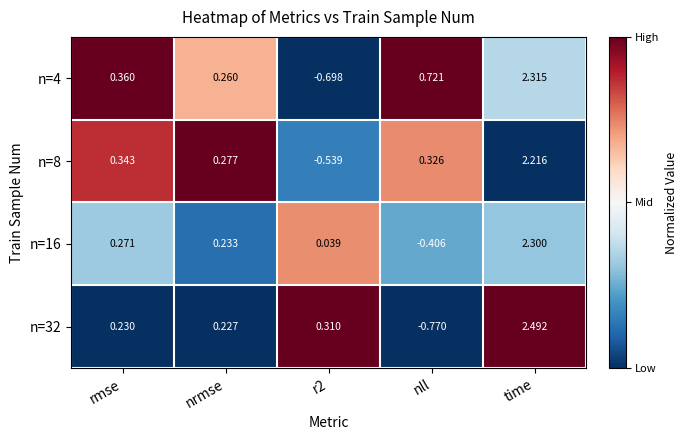

What is the maximum value shown in the chart?

2.5